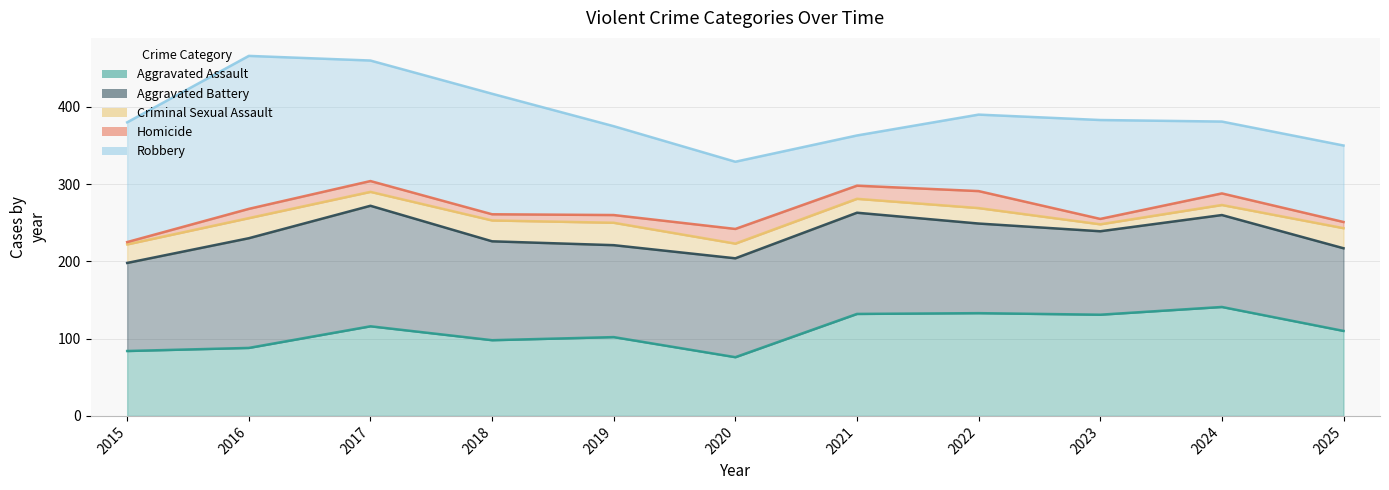

True or false: Aggravated Assault has a value of 91 at 2023.

False